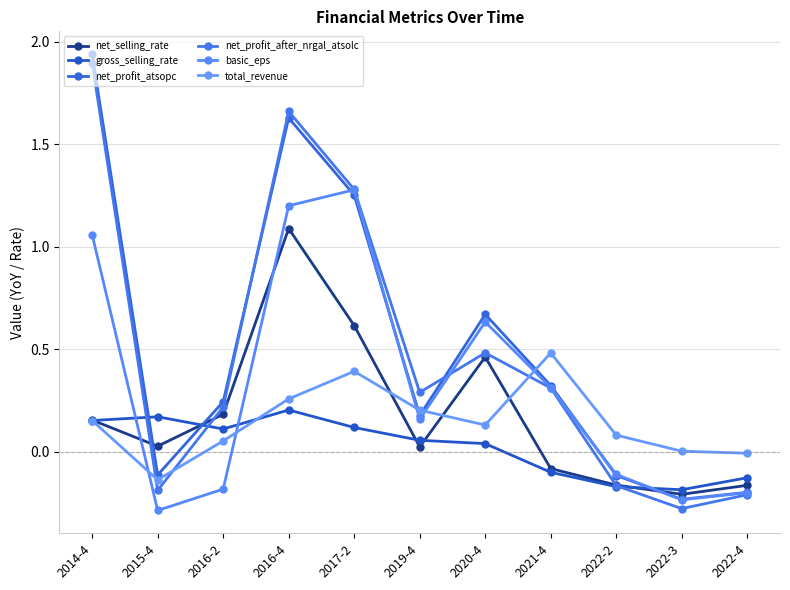

How many lines are shown in the chart?

6